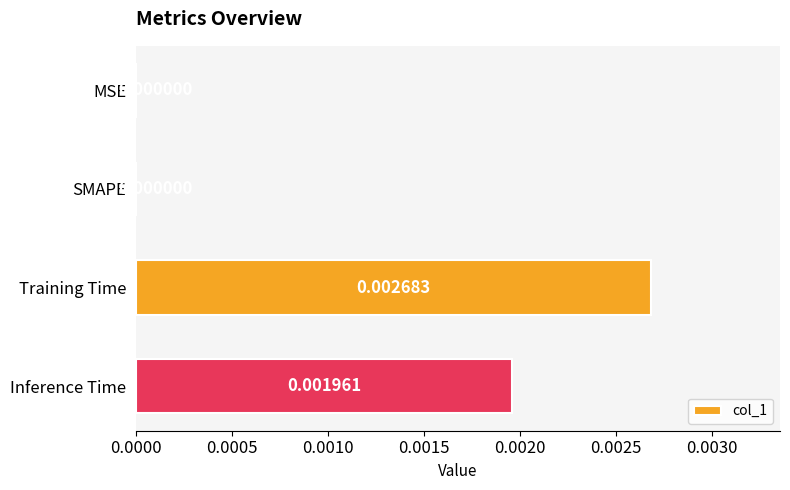

Are the bars grouped side by side (vs. stacked)?

No